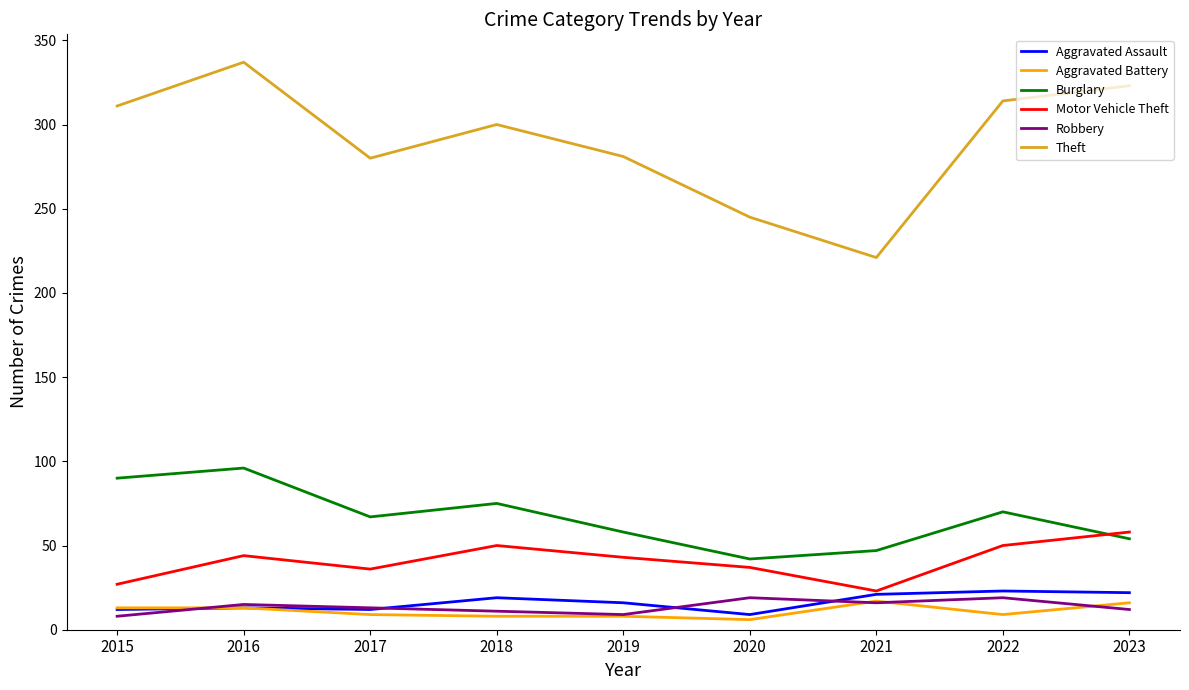

Is the value of Theft at 2022 greater than the value of Motor Vehicle Theft at 2023?

Yes